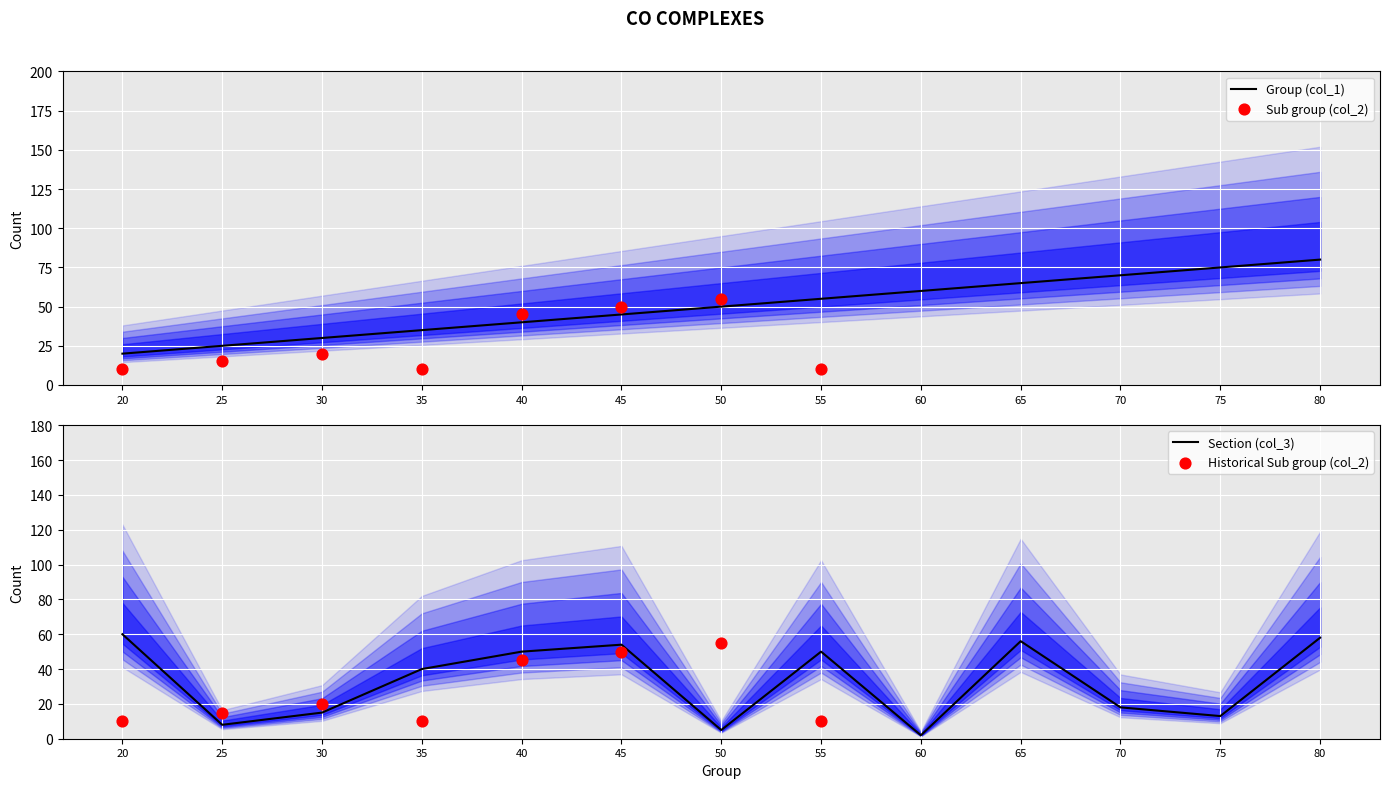

Which series has the widest spread of Y values?

Group (col_1)